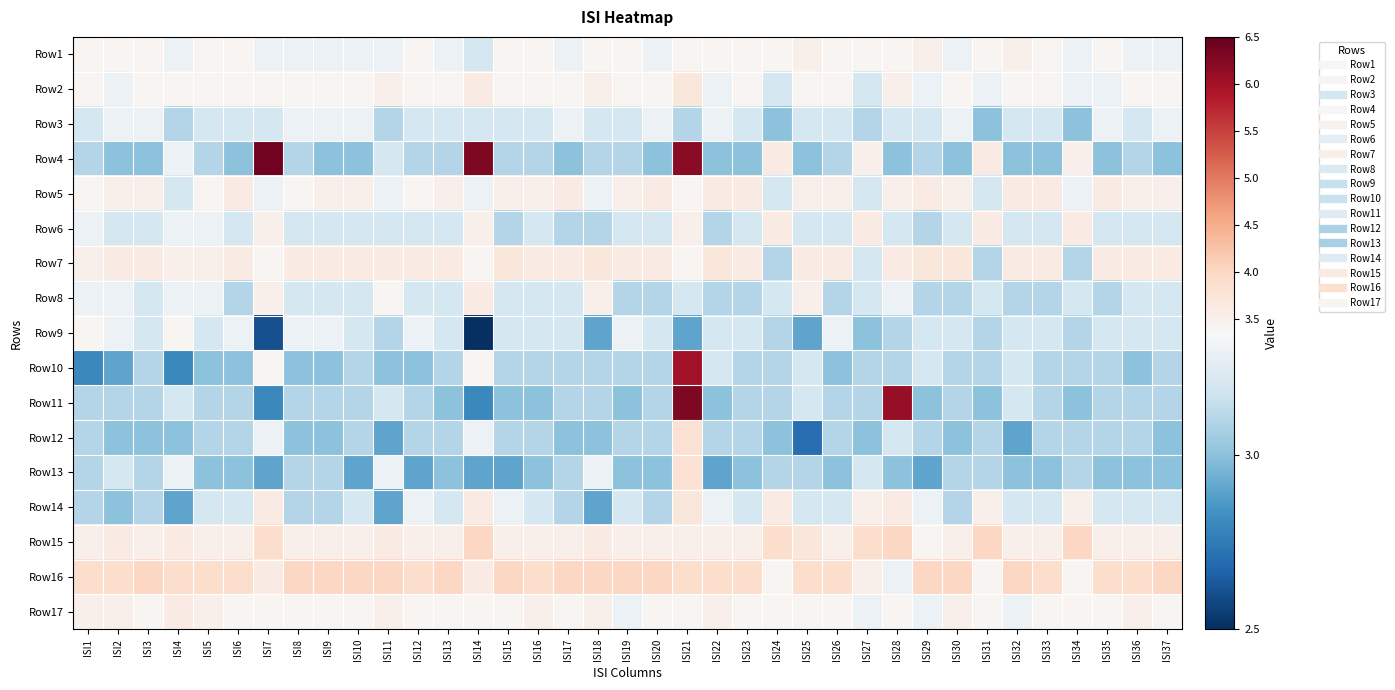

Reading left to right, extract all data points from this chart.

Row1: ISI1=3.4	ISI2=3.4	ISI3=3.4	ISI4=3.3	ISI5=3.4	ISI6=3.4	ISI7=3.3	ISI8=3.3	ISI9=3.3	ISI10=3.3	ISI11=3.3	ISI12=3.4	ISI13=3.3	ISI14=3.2	ISI15=3.4	ISI16=3.4	ISI17=3.3	ISI18=3.4	ISI19=3.4	ISI20=3.3	ISI21=3.4	ISI22=3.4	ISI23=3.4	ISI24=3.4	ISI25=3.5	ISI26=3.4	ISI27=3.4	ISI28=3.4	ISI29=3.5	ISI30=3.3	ISI31=3.4	ISI32=3.5	ISI33=3.4	ISI34=3.3	ISI35=3.4	ISI36=3.3	ISI37=3.3
Row2: ISI1=3.4	ISI2=3.3	ISI3=3.4	ISI4=3.4	ISI5=3.4	ISI6=3.4	ISI7=3.4	ISI8=3.4	ISI9=3.4	ISI10=3.4	ISI11=3.5	ISI12=3.4	ISI13=3.4	ISI14=3.6	ISI15=3.4	ISI16=3.4	ISI17=3.4	ISI18=3.5	ISI19=3.4	ISI20=3.4	ISI21=3.7	ISI22=3.3	ISI23=3.4	ISI24=3.2	ISI25=3.4	ISI26=3.4	ISI27=3.2	ISI28=3.5	ISI29=3.3	ISI30=3.4	ISI31=3.3	ISI32=3.4	ISI33=3.4	ISI34=3.3	ISI35=3.3	ISI36=3.4	ISI37=3.4
Row3: ISI1=3.2	ISI2=3.3	ISI3=3.3	ISI4=3.1	ISI5=3.2	ISI6=3.2	ISI7=3.2	ISI8=3.3	ISI9=3.3	ISI10=3.3	ISI11=3.1	ISI12=3.2	ISI13=3.2	ISI14=3.2	ISI15=3.2	ISI16=3.2	ISI17=3.3	ISI18=3.2	ISI19=3.2	ISI20=3.3	ISI21=3.1	ISI22=3.3	ISI23=3.2	ISI24=3.0	ISI25=3.2	ISI26=3.2	ISI27=3.1	ISI28=3.2	ISI29=3.2	ISI30=3.3	ISI31=3.0	ISI32=3.2	ISI33=3.2	ISI34=3.0	ISI35=3.3	ISI36=3.2	ISI37=3.3
Row4: ISI1=3.1	ISI2=3.0	ISI3=3.0	ISI4=3.3	ISI5=3.1	ISI6=3.0	ISI7=6.4	ISI8=3.1	ISI9=3.0	ISI10=3.0	ISI11=3.2	ISI12=3.1	ISI13=3.1	ISI14=6.3	ISI15=3.1	ISI16=3.1	ISI17=3.0	ISI18=3.1	ISI19=3.1	ISI20=3.0	ISI21=6.2	ISI22=3.0	ISI23=3.0	ISI24=3.6	ISI25=3.0	ISI26=3.1	ISI27=3.5	ISI28=3.0	ISI29=3.1	ISI30=3.0	ISI31=3.6	ISI32=3.0	ISI33=3.0	ISI34=3.5	ISI35=3.0	ISI36=3.1	ISI37=3.0
Row5: ISI1=3.4	ISI2=3.5	ISI3=3.5	ISI4=3.2	ISI5=3.4	ISI6=3.6	ISI7=3.3	ISI8=3.4	ISI9=3.5	ISI10=3.5	ISI11=3.3	ISI12=3.4	ISI13=3.5	ISI14=3.3	ISI15=3.5	ISI16=3.5	ISI17=3.6	ISI18=3.3	ISI19=3.5	ISI20=3.6	ISI21=3.4	ISI22=3.6	ISI23=3.6	ISI24=3.2	ISI25=3.5	ISI26=3.5	ISI27=3.2	ISI28=3.5	ISI29=3.6	ISI30=3.5	ISI31=3.2	ISI32=3.6	ISI33=3.6	ISI34=3.3	ISI35=3.6	ISI36=3.5	ISI37=3.5
Row6: ISI1=3.3	ISI2=3.2	ISI3=3.2	ISI4=3.3	ISI5=3.3	ISI6=3.2	ISI7=3.5	ISI8=3.2	ISI9=3.2	ISI10=3.2	ISI11=3.2	ISI12=3.2	ISI13=3.2	ISI14=3.5	ISI15=3.1	ISI16=3.2	ISI17=3.1	ISI18=3.1	ISI19=3.2	ISI20=3.2	ISI21=3.5	ISI22=3.1	ISI23=3.2	ISI24=3.6	ISI25=3.2	ISI26=3.2	ISI27=3.6	ISI28=3.2	ISI29=3.1	ISI30=3.2	ISI31=3.6	ISI32=3.2	ISI33=3.2	ISI34=3.6	ISI35=3.2	ISI36=3.2	ISI37=3.2
Row7: ISI1=3.5	ISI2=3.6	ISI3=3.6	ISI4=3.5	ISI5=3.5	ISI6=3.6	ISI7=3.4	ISI8=3.6	ISI9=3.6	ISI10=3.6	ISI11=3.6	ISI12=3.6	ISI13=3.6	ISI14=3.4	ISI15=3.7	ISI16=3.6	ISI17=3.6	ISI18=3.7	ISI19=3.6	ISI20=3.6	ISI21=3.4	ISI22=3.7	ISI23=3.6	ISI24=3.1	ISI25=3.6	ISI26=3.6	ISI27=3.2	ISI28=3.6	ISI29=3.7	ISI30=3.7	ISI31=3.1	ISI32=3.6	ISI33=3.6	ISI34=3.1	ISI35=3.6	ISI36=3.6	ISI37=3.6
Row8: ISI1=3.3	ISI2=3.3	ISI3=3.2	ISI4=3.3	ISI5=3.3	ISI6=3.1	ISI7=3.5	ISI8=3.2	ISI9=3.2	ISI10=3.2	ISI11=3.4	ISI12=3.2	ISI13=3.2	ISI14=3.6	ISI15=3.2	ISI16=3.2	ISI17=3.2	ISI18=3.5	ISI19=3.1	ISI20=3.1	ISI21=3.2	ISI22=3.1	ISI23=3.1	ISI24=3.2	ISI25=3.5	ISI26=3.1	ISI27=3.2	ISI28=3.3	ISI29=3.1	ISI30=3.1	ISI31=3.2	ISI32=3.1	ISI33=3.1	ISI34=3.2	ISI35=3.1	ISI36=3.2	ISI37=3.2
Row9: ISI1=3.4	ISI2=3.3	ISI3=3.2	ISI4=3.4	ISI5=3.2	ISI6=3.3	ISI7=2.6	ISI8=3.3	ISI9=3.3	ISI10=3.2	ISI11=3.1	ISI12=3.3	ISI13=3.2	ISI14=2.5	ISI15=3.2	ISI16=3.2	ISI17=3.2	ISI18=2.9	ISI19=3.3	ISI20=3.2	ISI21=2.9	ISI22=3.2	ISI23=3.2	ISI24=3.1	ISI25=2.9	ISI26=3.3	ISI27=3.0	ISI28=3.1	ISI29=3.2	ISI30=3.2	ISI31=3.1	ISI32=3.2	ISI33=3.2	ISI34=3.1	ISI35=3.2	ISI36=3.2	ISI37=3.2
Row10: ISI1=2.8	ISI2=2.9	ISI3=3.1	ISI4=2.8	ISI5=3.0	ISI6=3.0	ISI7=3.4	ISI8=3.0	ISI9=3.0	ISI10=3.1	ISI11=3.0	ISI12=3.0	ISI13=3.1	ISI14=3.4	ISI15=3.1	ISI16=3.1	ISI17=3.1	ISI18=3.1	ISI19=3.1	ISI20=3.1	ISI21=6.0	ISI22=3.2	ISI23=3.1	ISI24=3.1	ISI25=3.2	ISI26=3.0	ISI27=3.1	ISI28=3.1	ISI29=3.2	ISI30=3.1	ISI31=3.1	ISI32=3.2	ISI33=3.1	ISI34=3.1	ISI35=3.1	ISI36=3.0	ISI37=3.1
Row11: ISI1=3.1	ISI2=3.1	ISI3=3.1	ISI4=3.2	ISI5=3.1	ISI6=3.1	ISI7=2.8	ISI8=3.1	ISI9=3.1	ISI10=3.1	ISI11=3.2	ISI12=3.1	ISI13=3.0	ISI14=2.8	ISI15=3.0	ISI16=3.0	ISI17=3.1	ISI18=3.1	ISI19=3.0	ISI20=3.1	ISI21=6.3	ISI22=3.0	ISI23=3.1	ISI24=3.1	ISI25=3.2	ISI26=3.1	ISI27=3.1	ISI28=6.1	ISI29=3.0	ISI30=3.1	ISI31=3.0	ISI32=3.2	ISI33=3.1	ISI34=3.0	ISI35=3.1	ISI36=3.1	ISI37=3.1
Row12: ISI1=3.1	ISI2=3.0	ISI3=3.0	ISI4=3.0	ISI5=3.1	ISI6=3.1	ISI7=3.3	ISI8=3.0	ISI9=3.0	ISI10=3.1	ISI11=2.9	ISI12=3.1	ISI13=3.1	ISI14=3.3	ISI15=3.1	ISI16=3.1	ISI17=3.0	ISI18=3.0	ISI19=3.1	ISI20=3.1	ISI21=3.8	ISI22=3.1	ISI23=3.1	ISI24=3.0	ISI25=2.7	ISI26=3.1	ISI27=3.0	ISI28=3.2	ISI29=3.1	ISI30=3.0	ISI31=3.1	ISI32=2.9	ISI33=3.1	ISI34=3.1	ISI35=3.1	ISI36=3.1	ISI37=3.0
Row13: ISI1=3.1	ISI2=3.2	ISI3=3.1	ISI4=3.3	ISI5=3.0	ISI6=3.0	ISI7=2.9	ISI8=3.1	ISI9=3.1	ISI10=2.9	ISI11=3.3	ISI12=2.9	ISI13=3.0	ISI14=2.9	ISI15=2.9	ISI16=3.0	ISI17=3.1	ISI18=3.3	ISI19=3.0	ISI20=3.0	ISI21=3.8	ISI22=2.9	ISI23=3.0	ISI24=3.1	ISI25=3.1	ISI26=3.0	ISI27=3.2	ISI28=3.0	ISI29=2.9	ISI30=3.1	ISI31=3.1	ISI32=3.0	ISI33=3.0	ISI34=3.1	ISI35=3.0	ISI36=3.0	ISI37=3.0
Row14: ISI1=3.1	ISI2=3.0	ISI3=3.1	ISI4=2.9	ISI5=3.2	ISI6=3.2	ISI7=3.6	ISI8=3.1	ISI9=3.1	ISI10=3.2	ISI11=2.9	ISI12=3.3	ISI13=3.2	ISI14=3.6	ISI15=3.3	ISI16=3.2	ISI17=3.1	ISI18=2.9	ISI19=3.2	ISI20=3.1	ISI21=3.7	ISI22=3.3	ISI23=3.2	ISI24=3.6	ISI25=3.2	ISI26=3.2	ISI27=3.5	ISI28=3.6	ISI29=3.3	ISI30=3.1	ISI31=3.5	ISI32=3.2	ISI33=3.2	ISI34=3.5	ISI35=3.2	ISI36=3.2	ISI37=3.2
Row15: ISI1=3.5	ISI2=3.6	ISI3=3.5	ISI4=3.6	ISI5=3.5	ISI6=3.5	ISI7=3.9	ISI8=3.5	ISI9=3.5	ISI10=3.5	ISI11=3.6	ISI12=3.5	ISI13=3.5	ISI14=4.0	ISI15=3.5	ISI16=3.5	ISI17=3.5	ISI18=3.6	ISI19=3.5	ISI20=3.5	ISI21=3.5	ISI22=3.5	ISI23=3.5	ISI24=3.9	ISI25=3.7	ISI26=3.5	ISI27=3.9	ISI28=4.0	ISI29=3.4	ISI30=3.5	ISI31=4.0	ISI32=3.5	ISI33=3.5	ISI34=4.0	ISI35=3.5	ISI36=3.5	ISI37=3.5
Row16: ISI1=3.9	ISI2=3.9	ISI3=4.0	ISI4=3.9	ISI5=3.9	ISI6=3.9	ISI7=3.6	ISI8=4.0	ISI9=4.0	ISI10=4.0	ISI11=4.0	ISI12=3.9	ISI13=4.0	ISI14=3.6	ISI15=4.0	ISI16=3.9	ISI17=4.0	ISI18=4.0	ISI19=4.0	ISI20=4.0	ISI21=3.9	ISI22=3.9	ISI23=3.9	ISI24=3.4	ISI25=3.9	ISI26=3.9	ISI27=3.5	ISI28=3.3	ISI29=4.0	ISI30=4.0	ISI31=3.4	ISI32=4.0	ISI33=3.9	ISI34=3.4	ISI35=3.9	ISI36=3.9	ISI37=4.0
Row17: ISI1=3.5	ISI2=3.5	ISI3=3.4	ISI4=3.6	ISI5=3.5	ISI6=3.4	ISI7=3.4	ISI8=3.4	ISI9=3.4	ISI10=3.4	ISI11=3.5	ISI12=3.4	ISI13=3.4	ISI14=3.4	ISI15=3.4	ISI16=3.5	ISI17=3.4	ISI18=3.5	ISI19=3.3	ISI20=3.4	ISI21=3.4	ISI22=3.5	ISI23=3.4	ISI24=3.4	ISI25=3.4	ISI26=3.4	ISI27=3.3	ISI28=3.4	ISI29=3.3	ISI30=3.5	ISI31=3.4	ISI32=3.3	ISI33=3.4	ISI34=3.4	ISI35=3.4	ISI36=3.5	ISI37=3.4